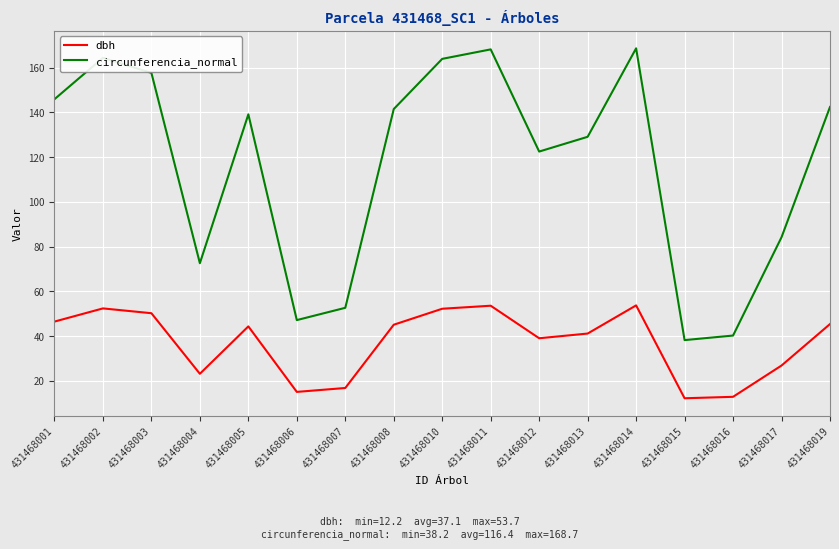

At which category does circunferencia_normal reach its first local peak?

431468002